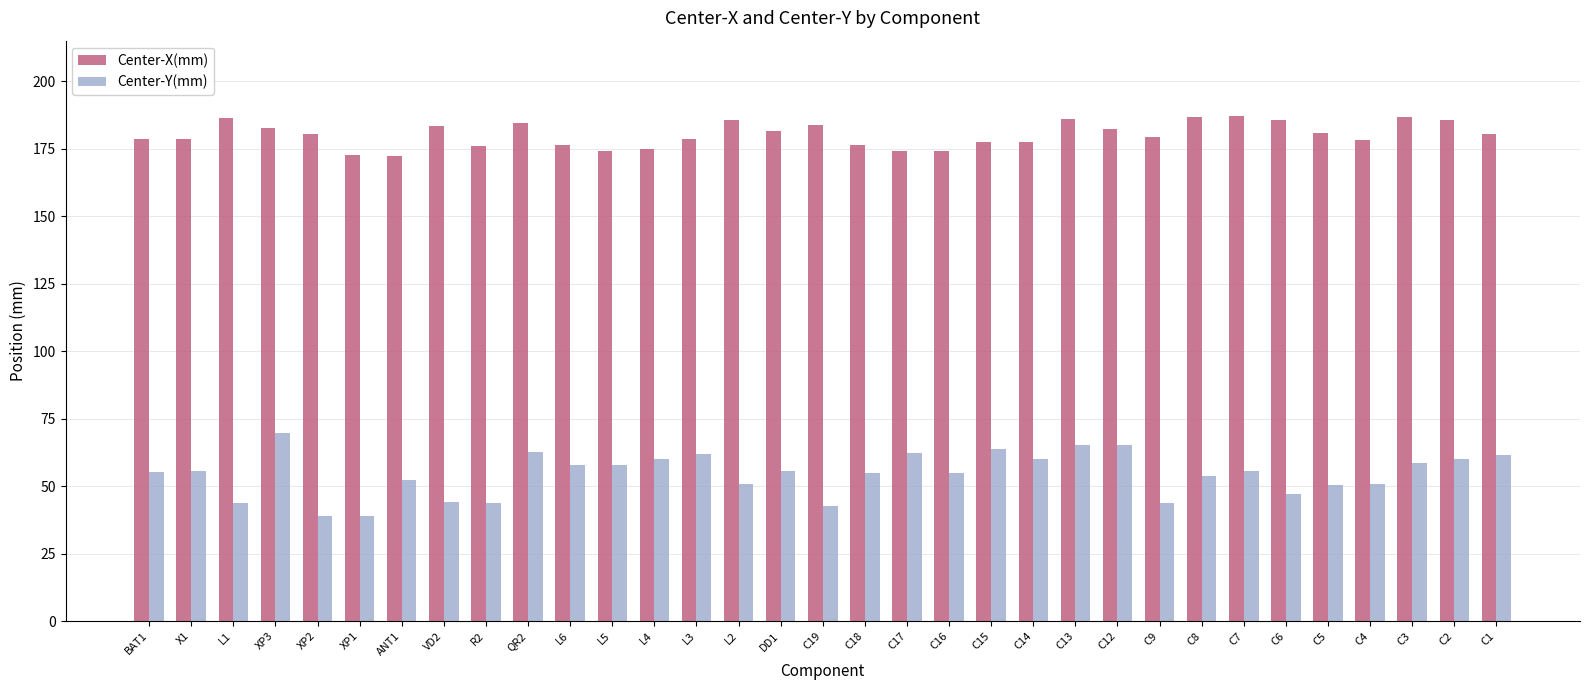

What is the spread (max minus min) of values at C13?

120.7